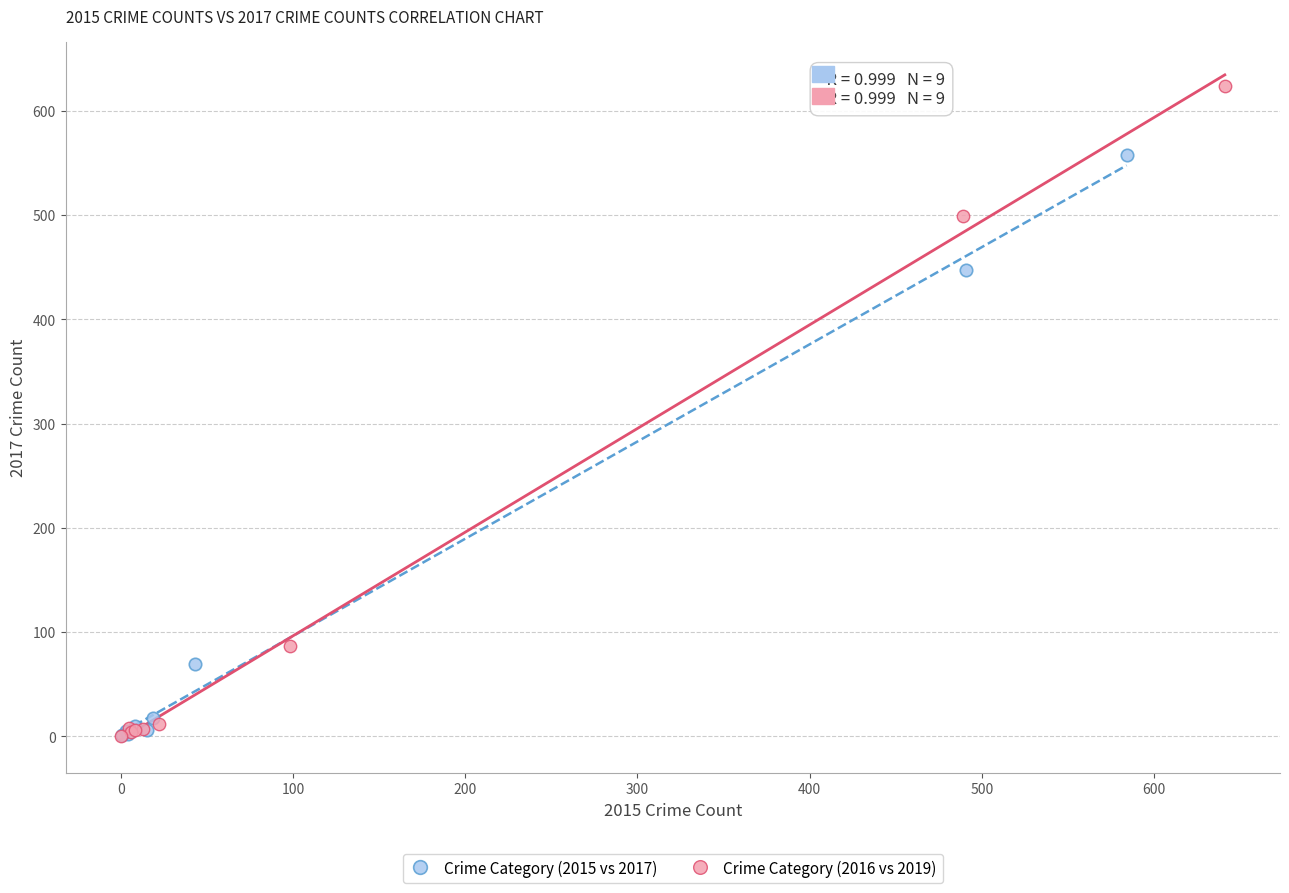

Which series contains the highest Y value?

Crime Category (2016 vs 2019)